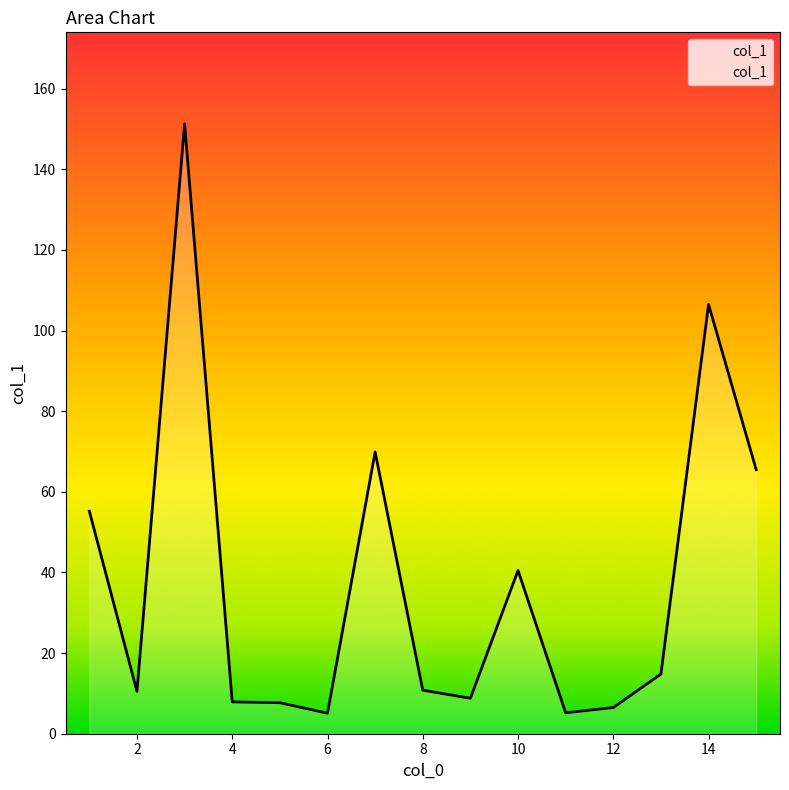

What is the smallest value displayed?

5.1